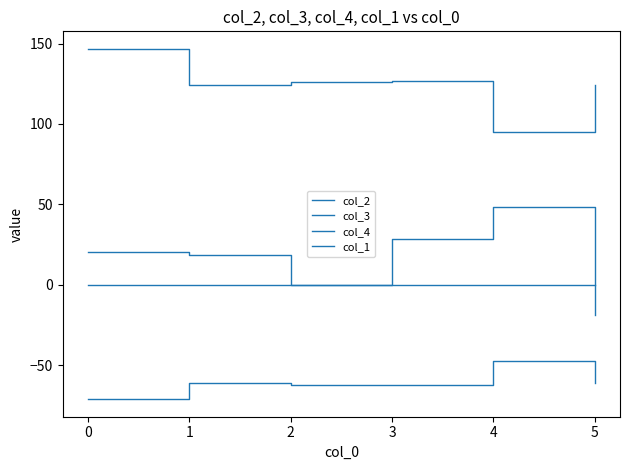

Rank the series by their maximum value, from highest to lowest.

col_4, col_2, col_1, col_3